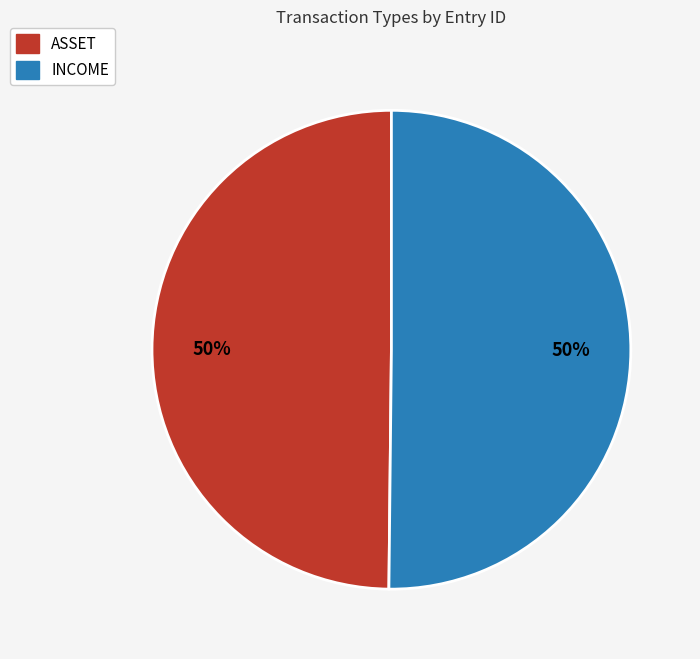

What percentage is the ASSET slice, to the nearest percent?

50%